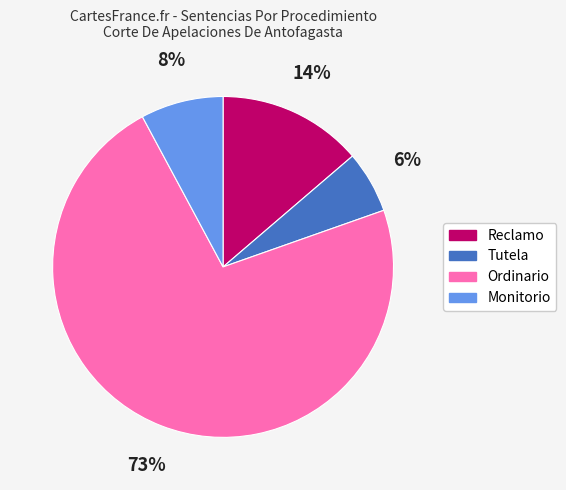

Which has a higher value, Reclamo or Tutela?

Reclamo